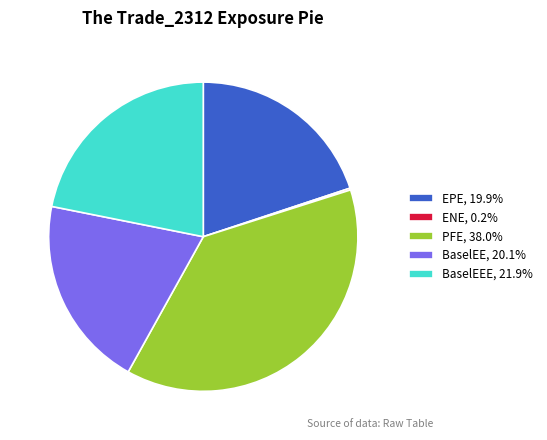

Does any single category account for the majority?

No